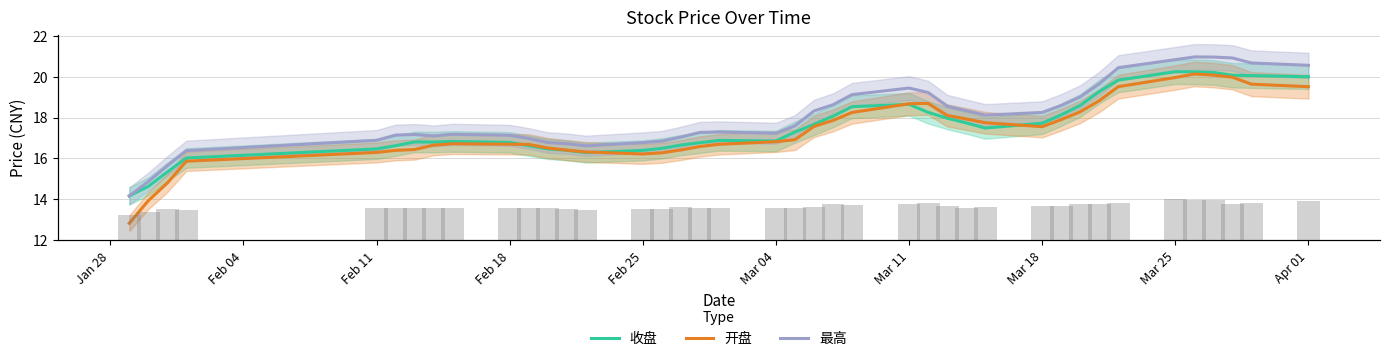

Which category has the lowest value across all series?

Jan 28